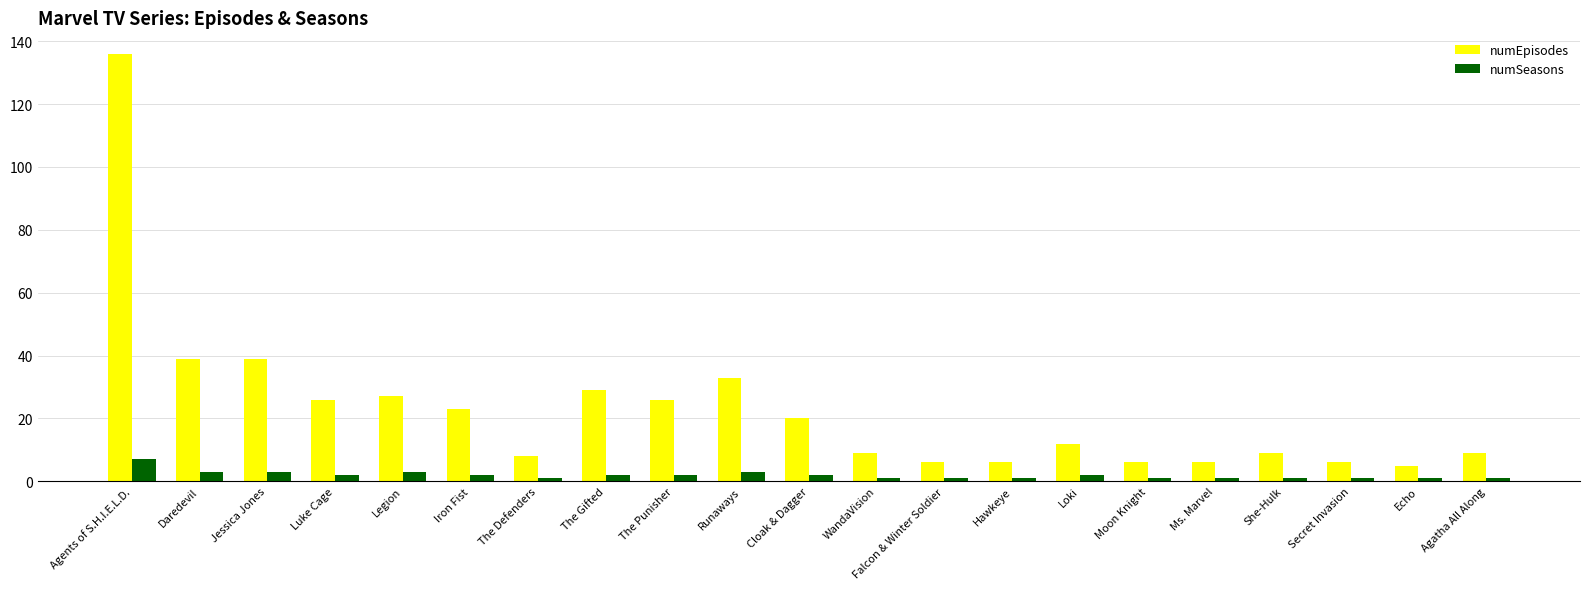

What is the difference between the numSeasons values at Daredevil and The Punisher?

1